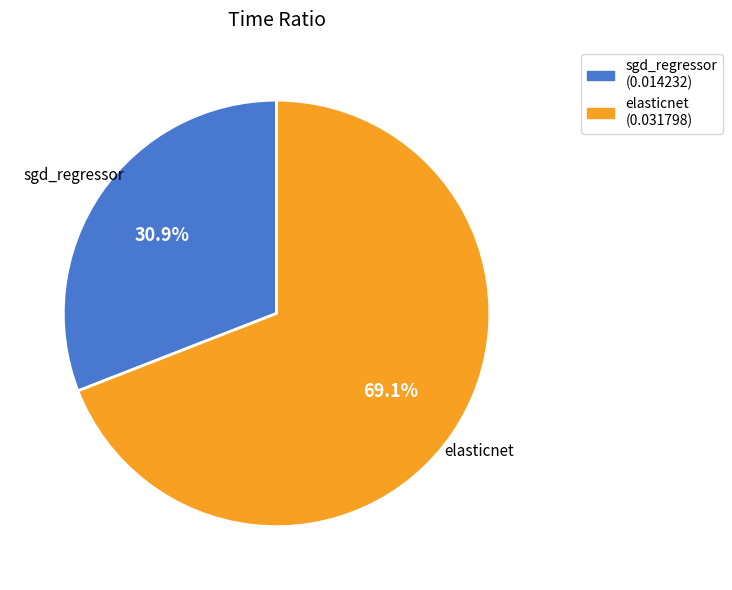

To the nearest percent, what is the difference between the largest and smallest slice percentages?

38%